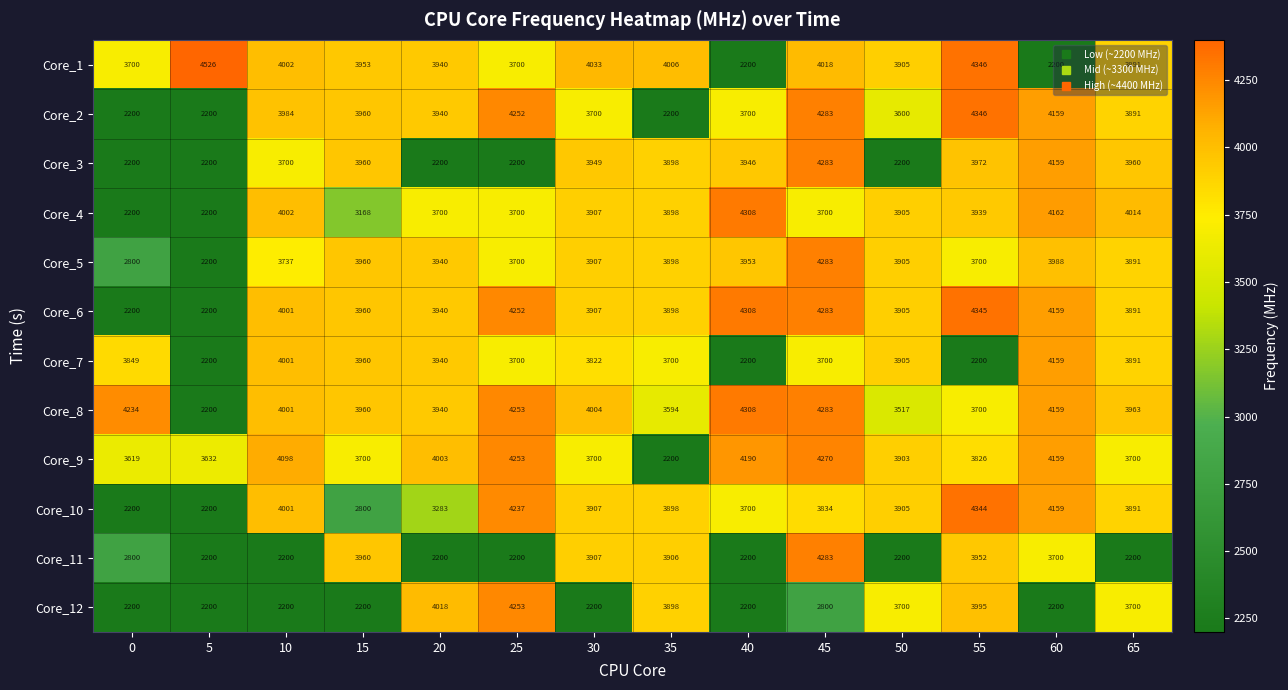

What is the sum of the Core_6 values at 30 and 45?

8190